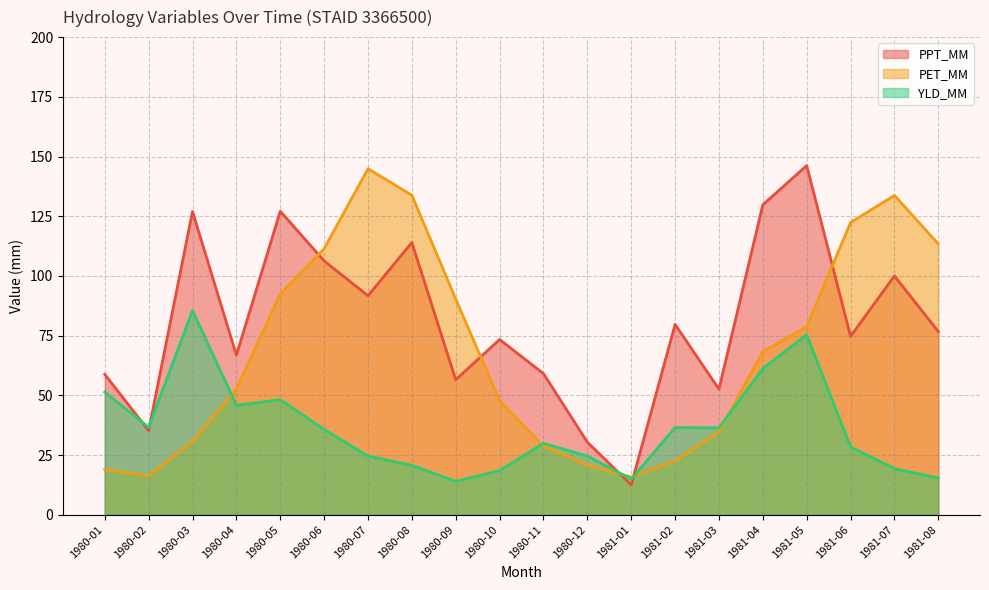

At how many categories does at least one series exceed 142?

2